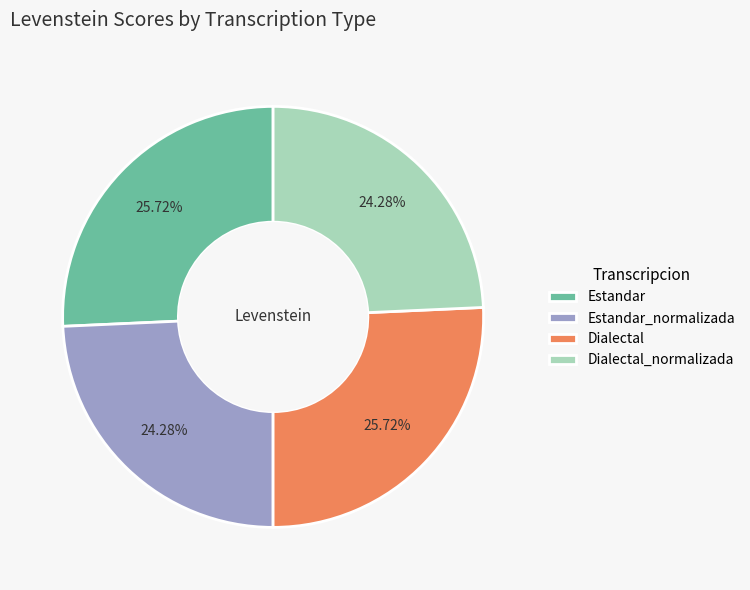

How many slices are in this pie chart?

4